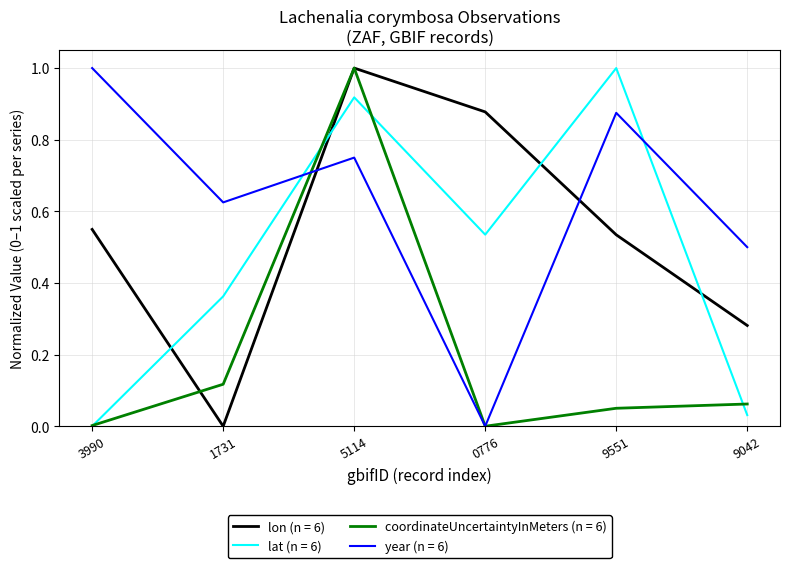

Which series changed the most between 9551 and 9042?

lat (n = 6)